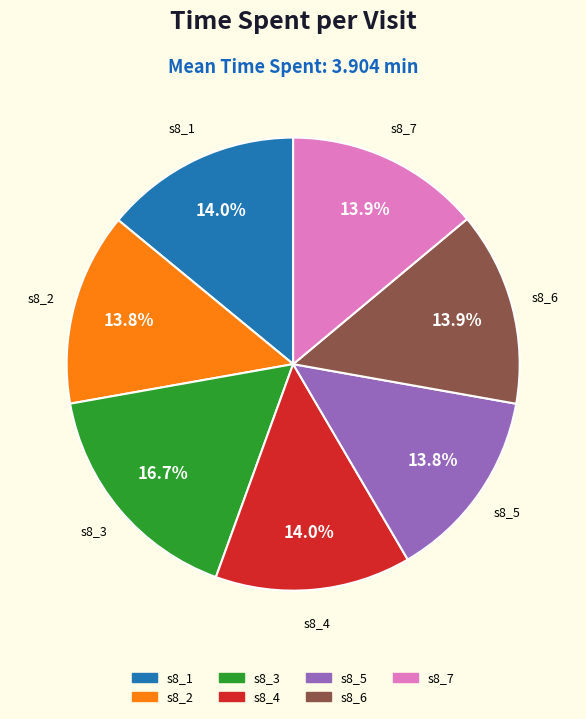

True or false: s8_6 accounts for 1% of the total.

False